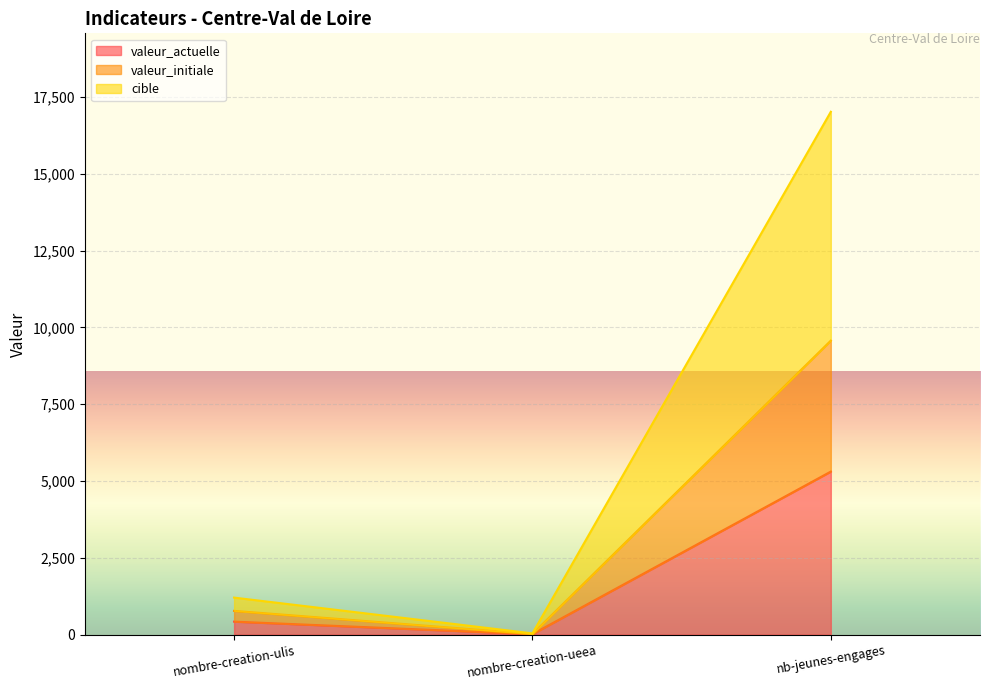

At which label does cible reach its minimum?

nombre-creation-ueea